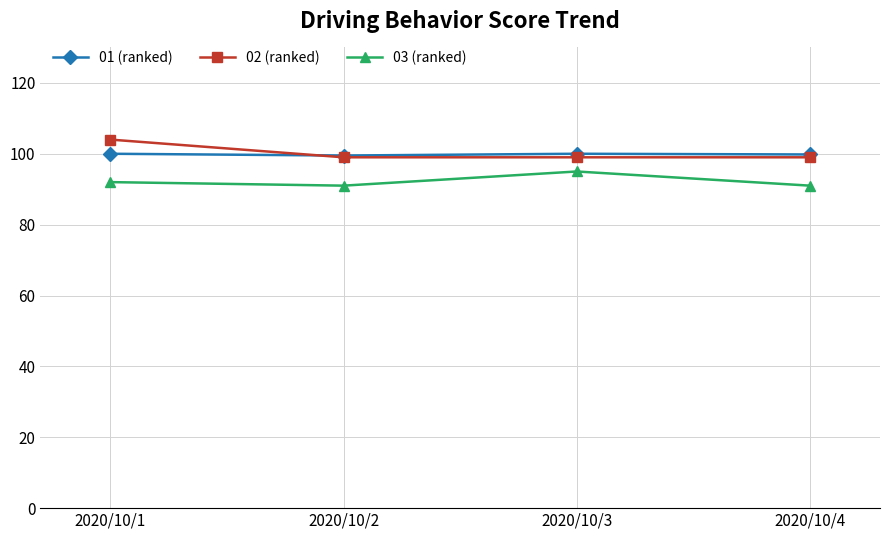

What is the highest value of the 02 (ranked) series?

104.0